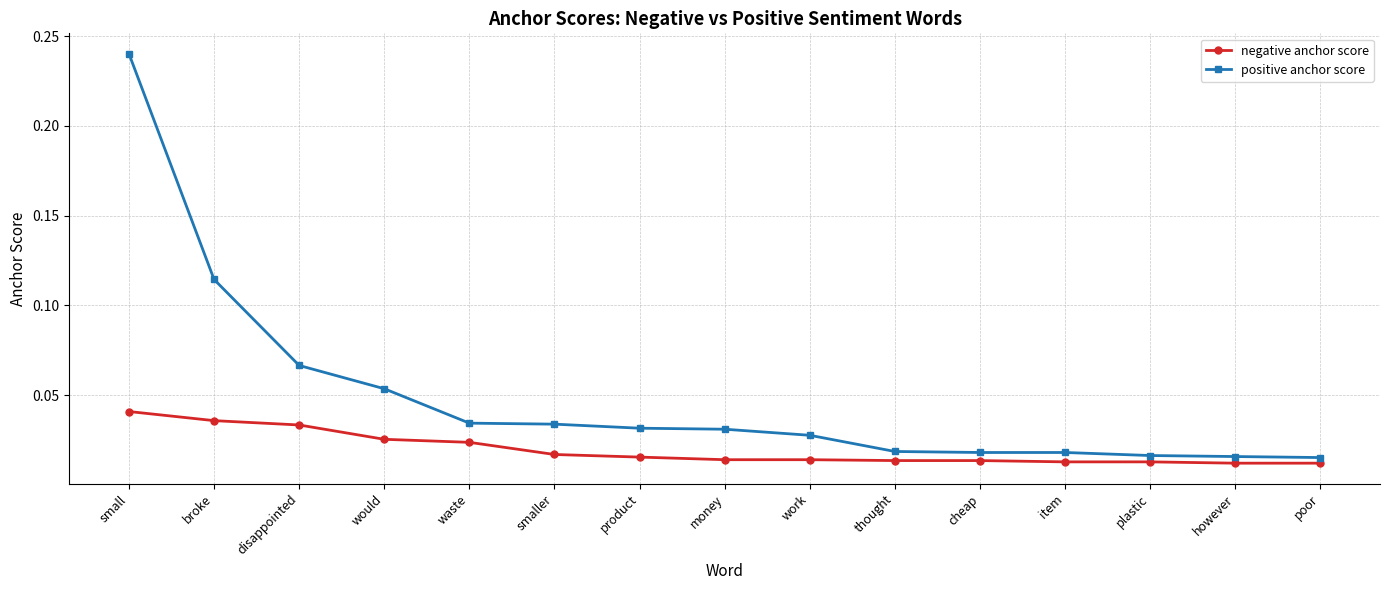

How many negative anchor score values are between 0 and 1?

15